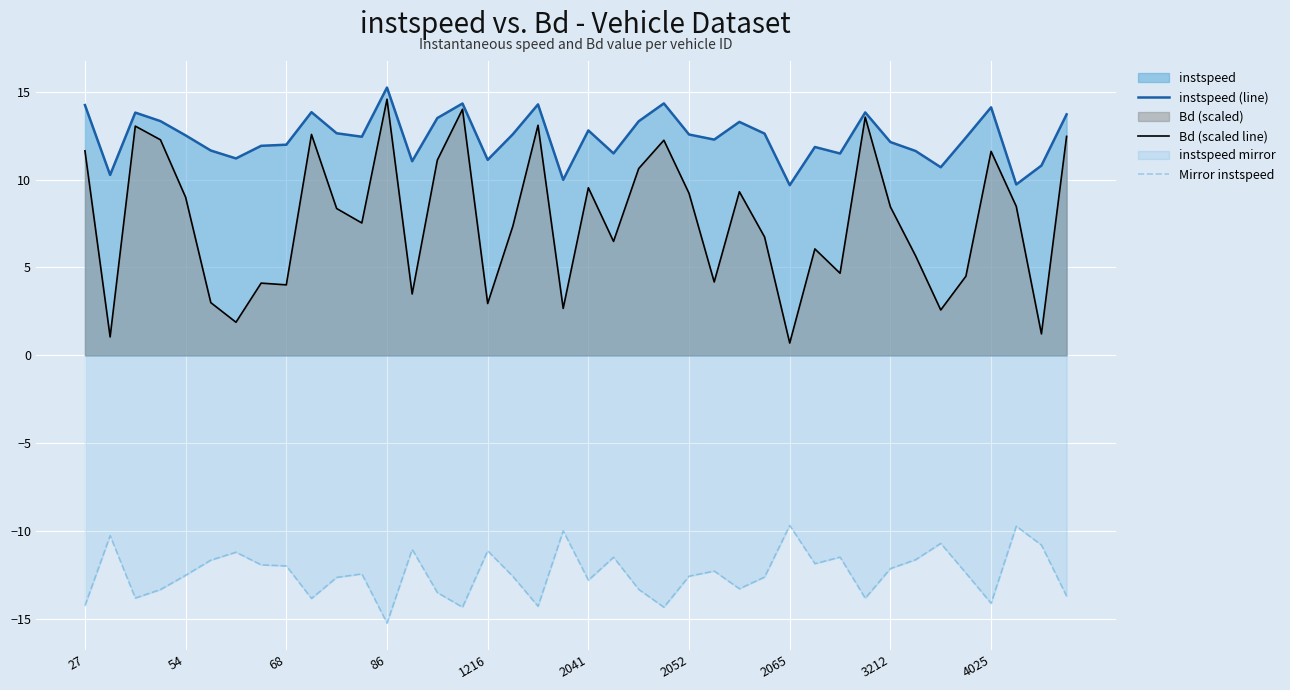

At 4025, list the series in order from largest to smallest.

instspeed (line), Bd (scaled line), Mirror instspeed